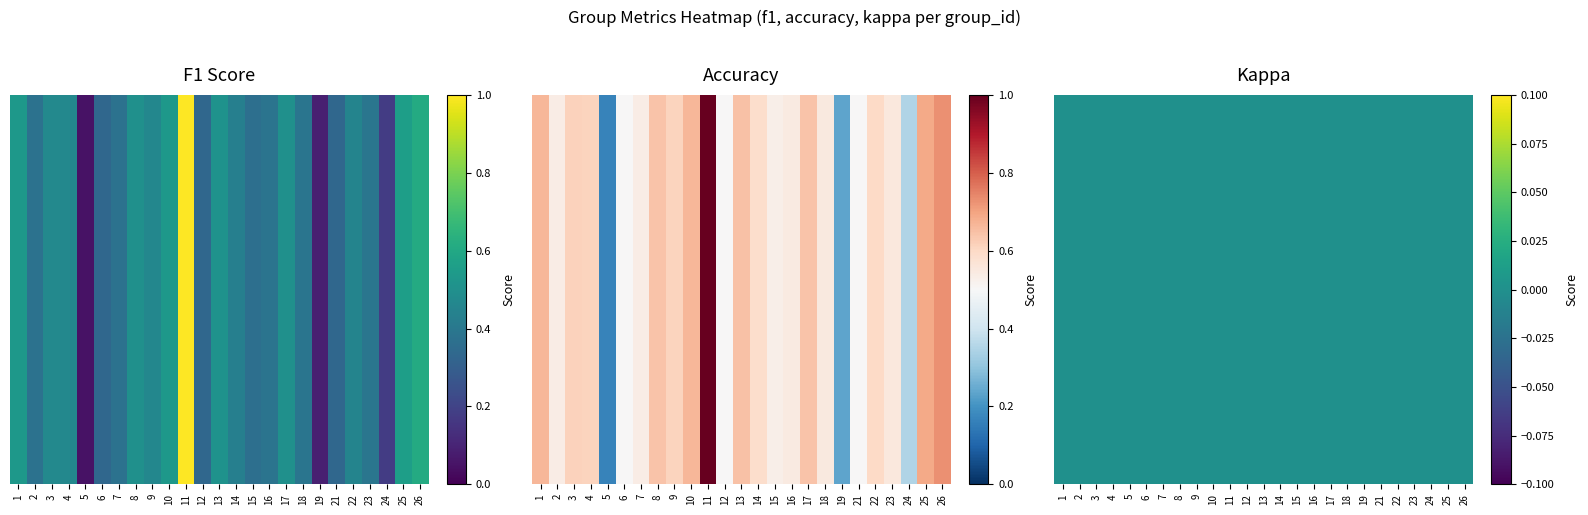

What is the sum of all f1 values?

10.6